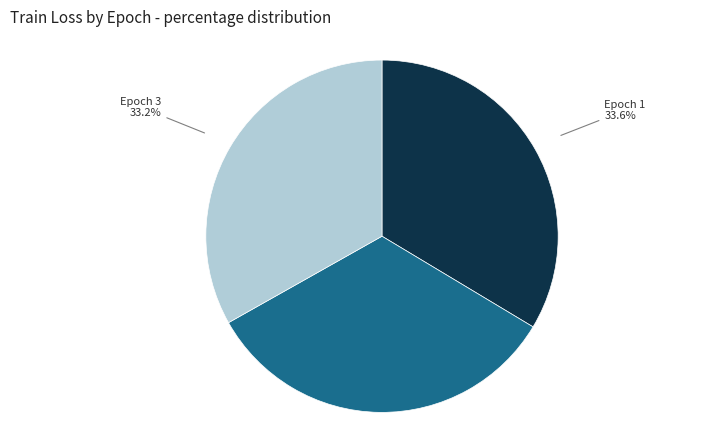

Is there any slice that represents more than half of the pie?

No